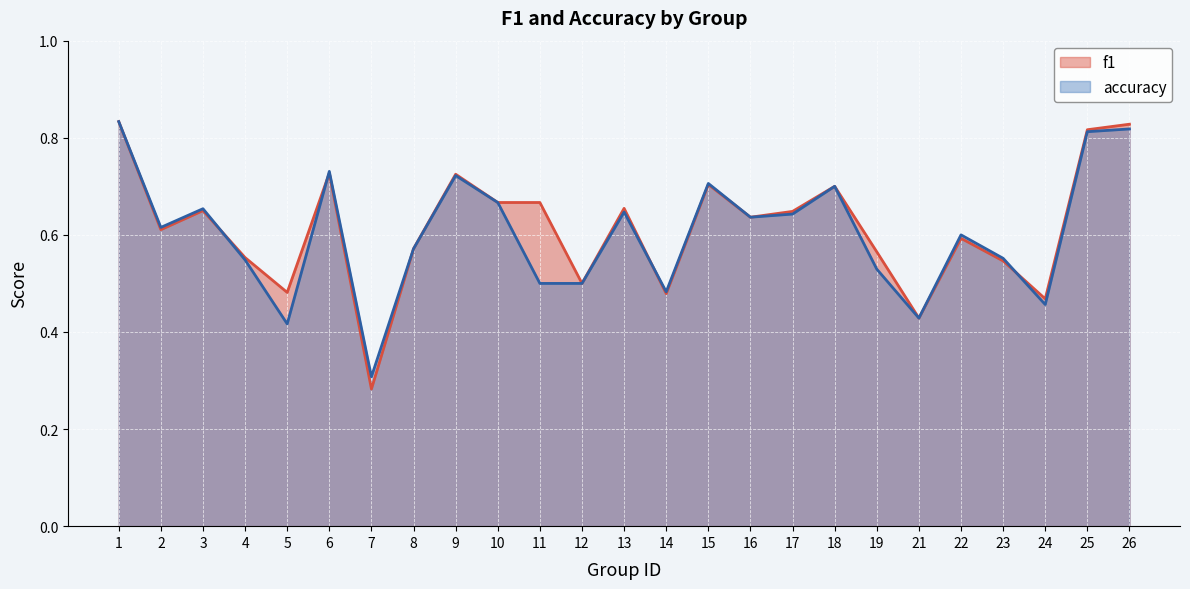

What is the maximum value shown in the chart?

0.8